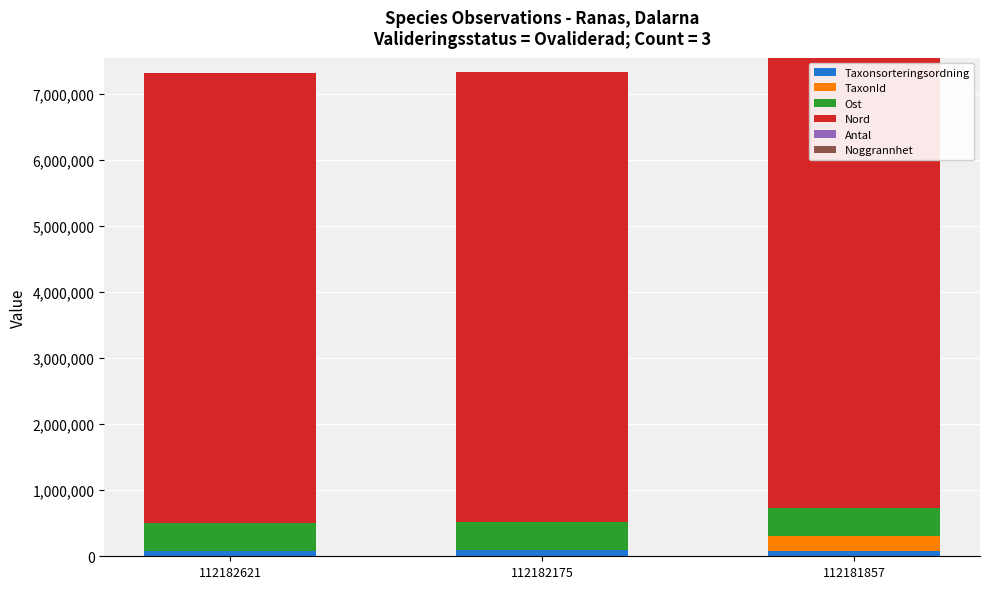

Count the number of data series in this chart.

6